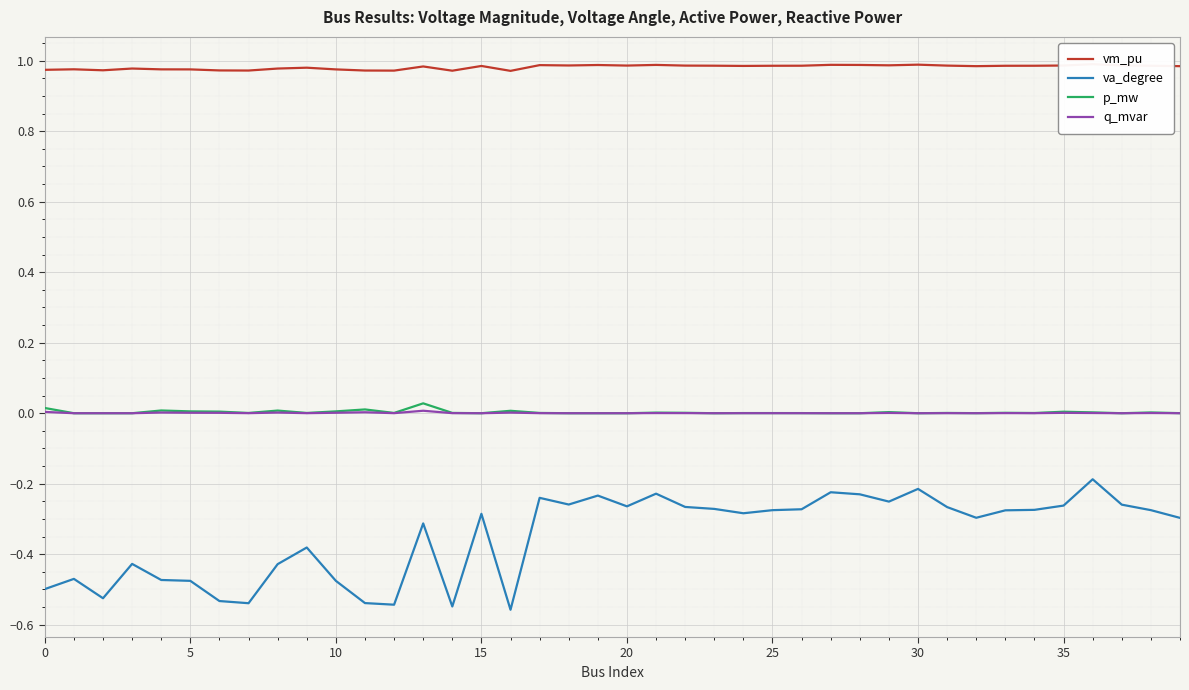

Which label corresponds to the smallest value in the chart?

16